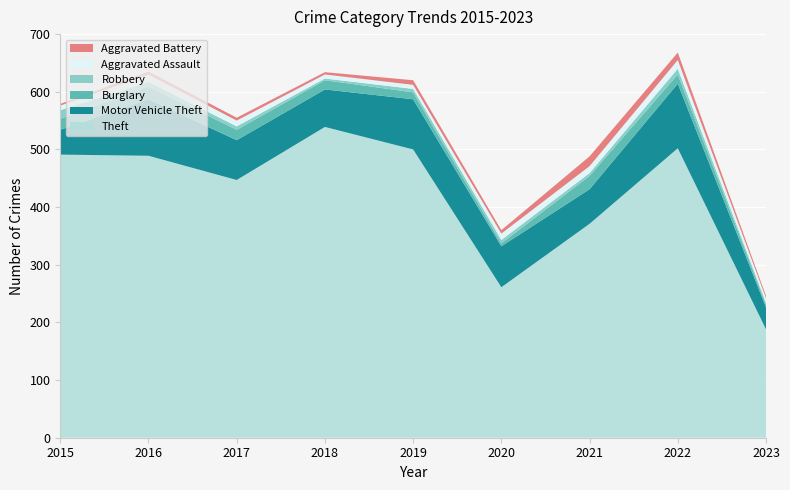

Reading left to right, transcribe all the data shown in this chart.

Theft: 2015=491	2016=489	2017=447	2018=539	2019=500	2020=261	2021=371	2022=502	2023=188
Motor Vehicle Theft: 2015=43	2016=98	2017=69	2018=65	2019=87	2020=71	2021=60	2022=112	2023=38
Burglary: 2015=19	2016=22	2017=18	2018=16	2019=12	2020=5	2021=23	2022=16	2023=5
Robbery: 2015=15	2016=8	2017=6	2018=3	2019=6	2020=6	2021=5	2022=10	2023=3
Aggravated Assault: 2015=8	2016=13	2017=10	2018=7	2019=7	2020=11	2021=12	2022=15	2023=8
Aggravated Battery: 2015=3	2016=5	2017=5	2018=4	2019=8	2020=6	2021=17	2022=13	2023=4